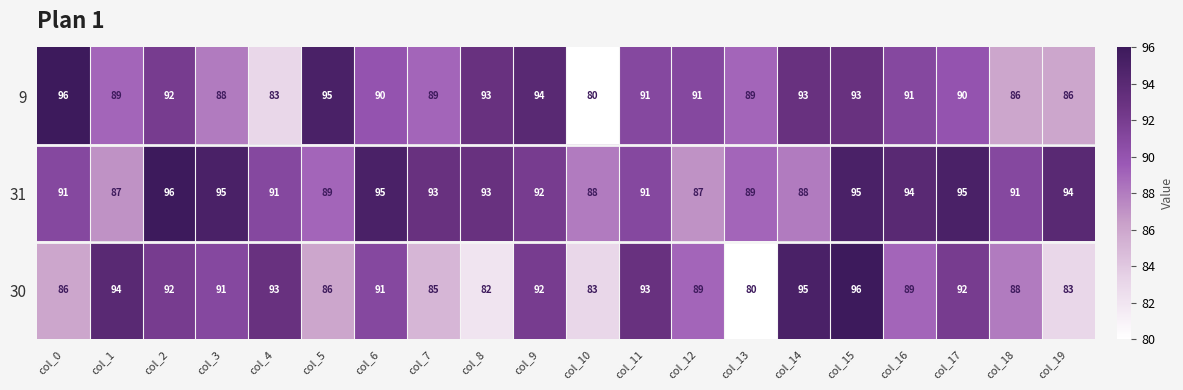

Is it true that 31 equals 47 at col_13?

False